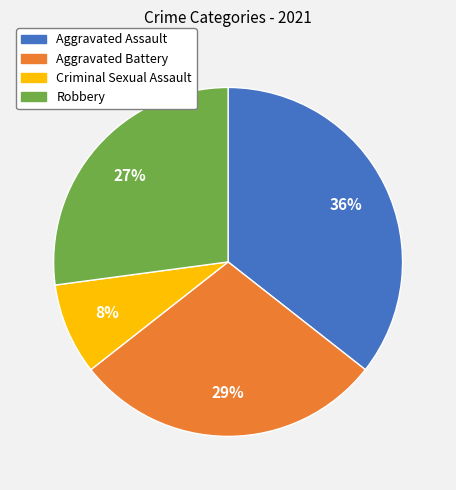

To the nearest percent, what percentage of the pie is Aggravated Battery?

29%